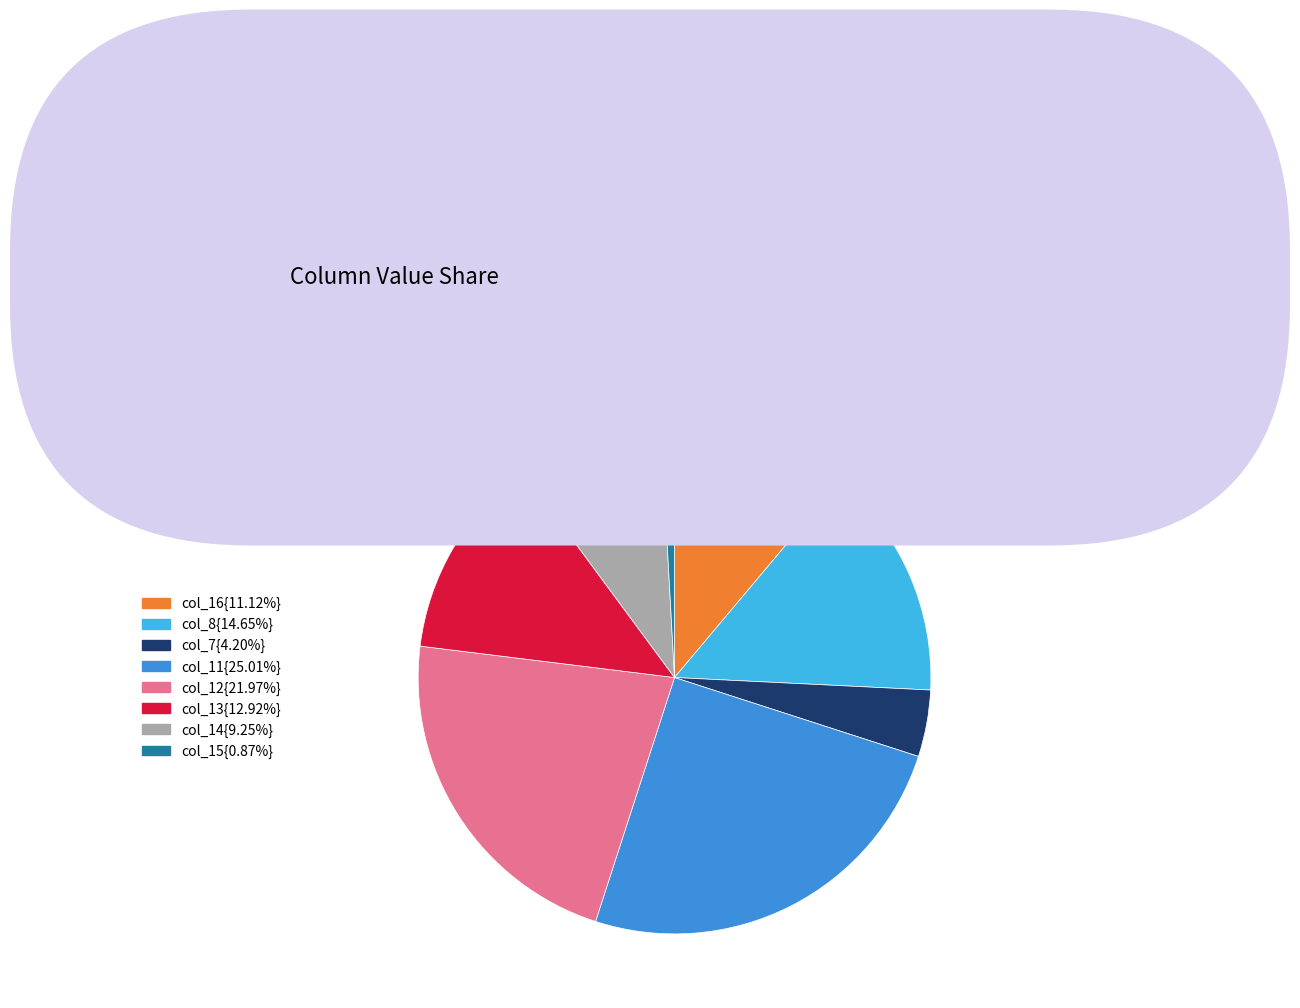

Does any single category account for the majority?

No